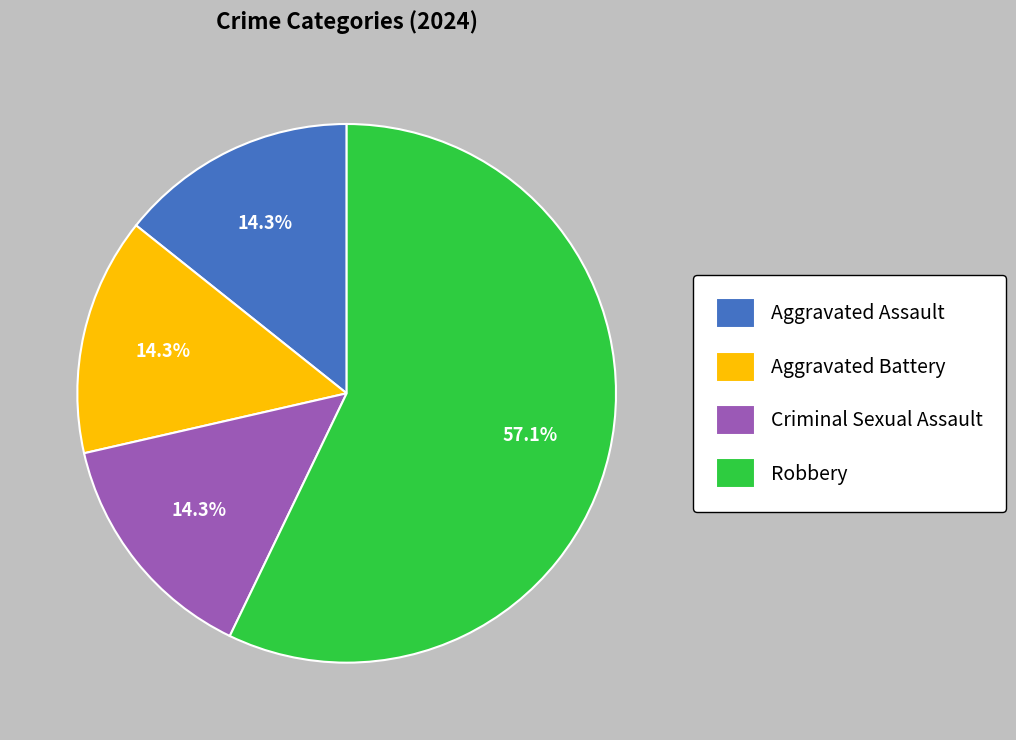

Is there any slice that represents more than half of the pie?

Yes